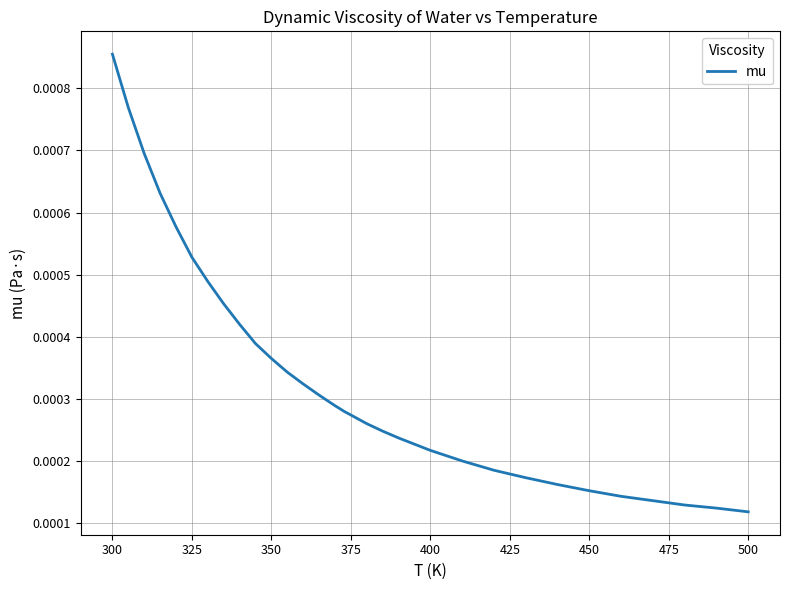

Which category has the highest value across all series?

300